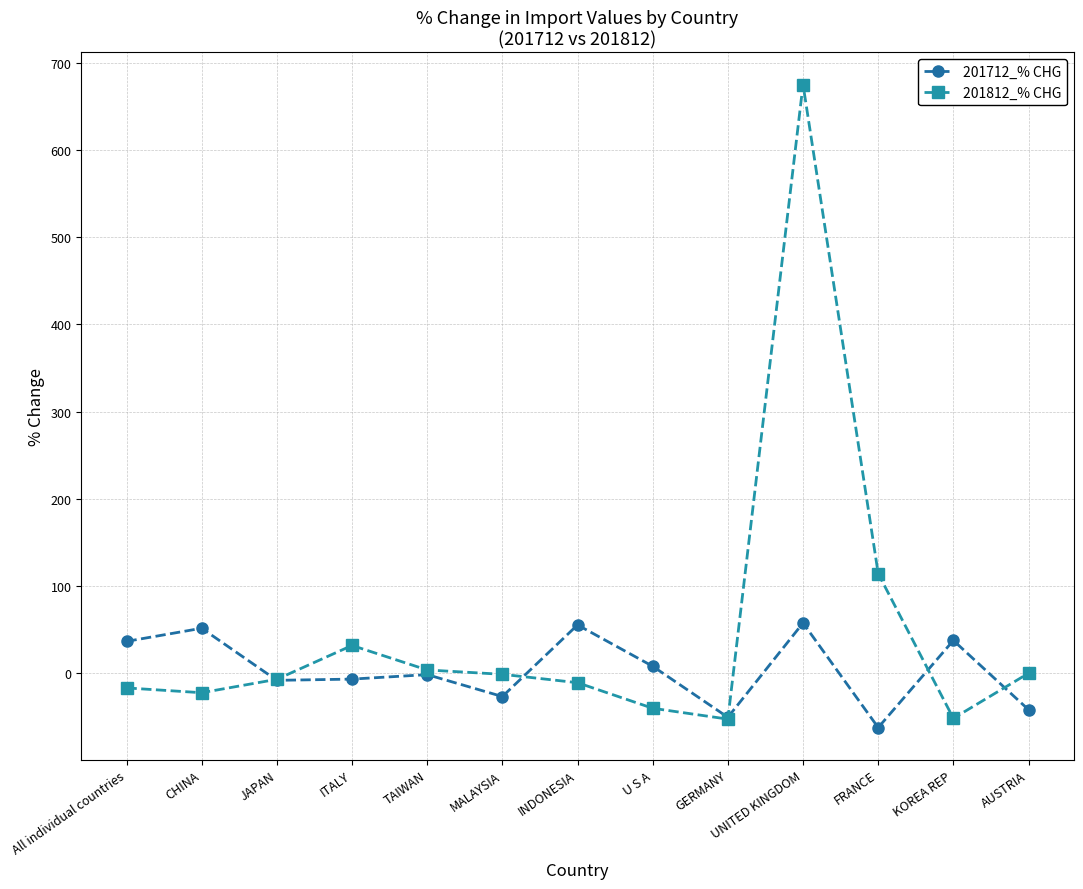

What is the lowest value of the 201712_% CHG series?

-62.0